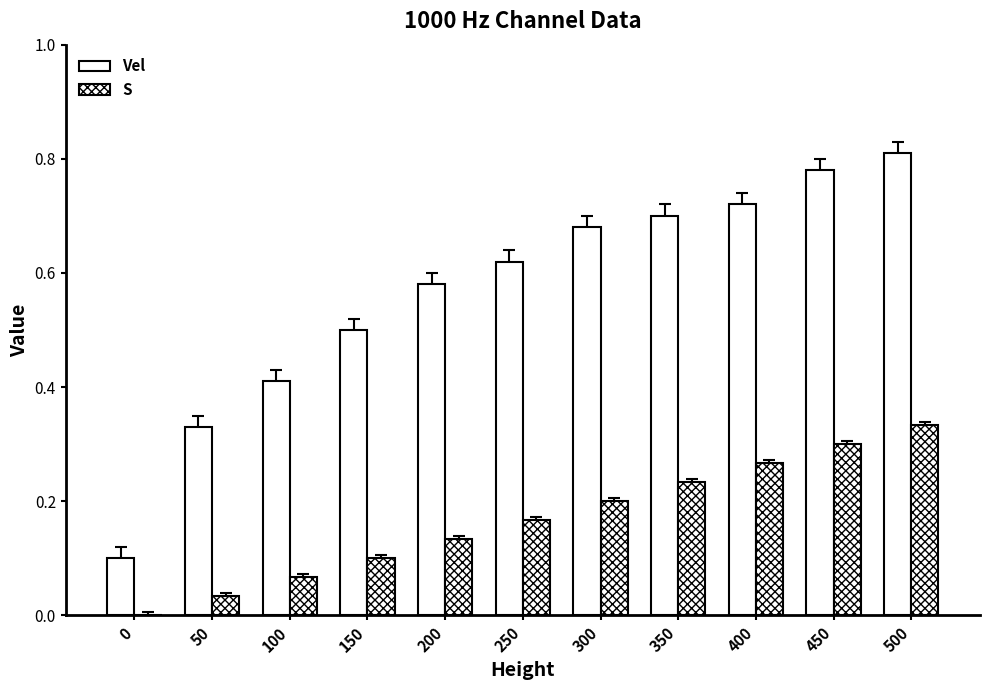

Are the bars horizontal?

No